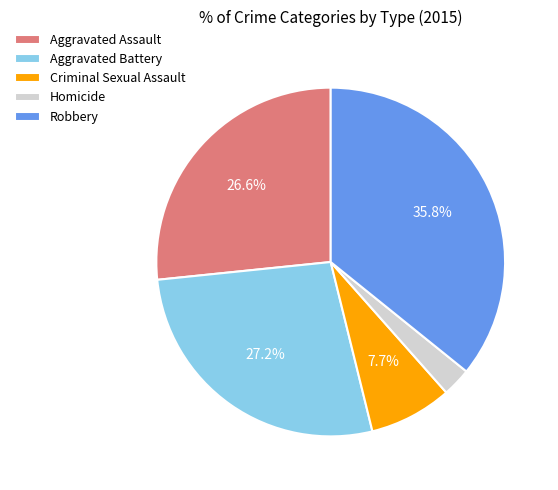

Do Criminal Sexual Assault and Homicide together represent more than half of the pie?

No